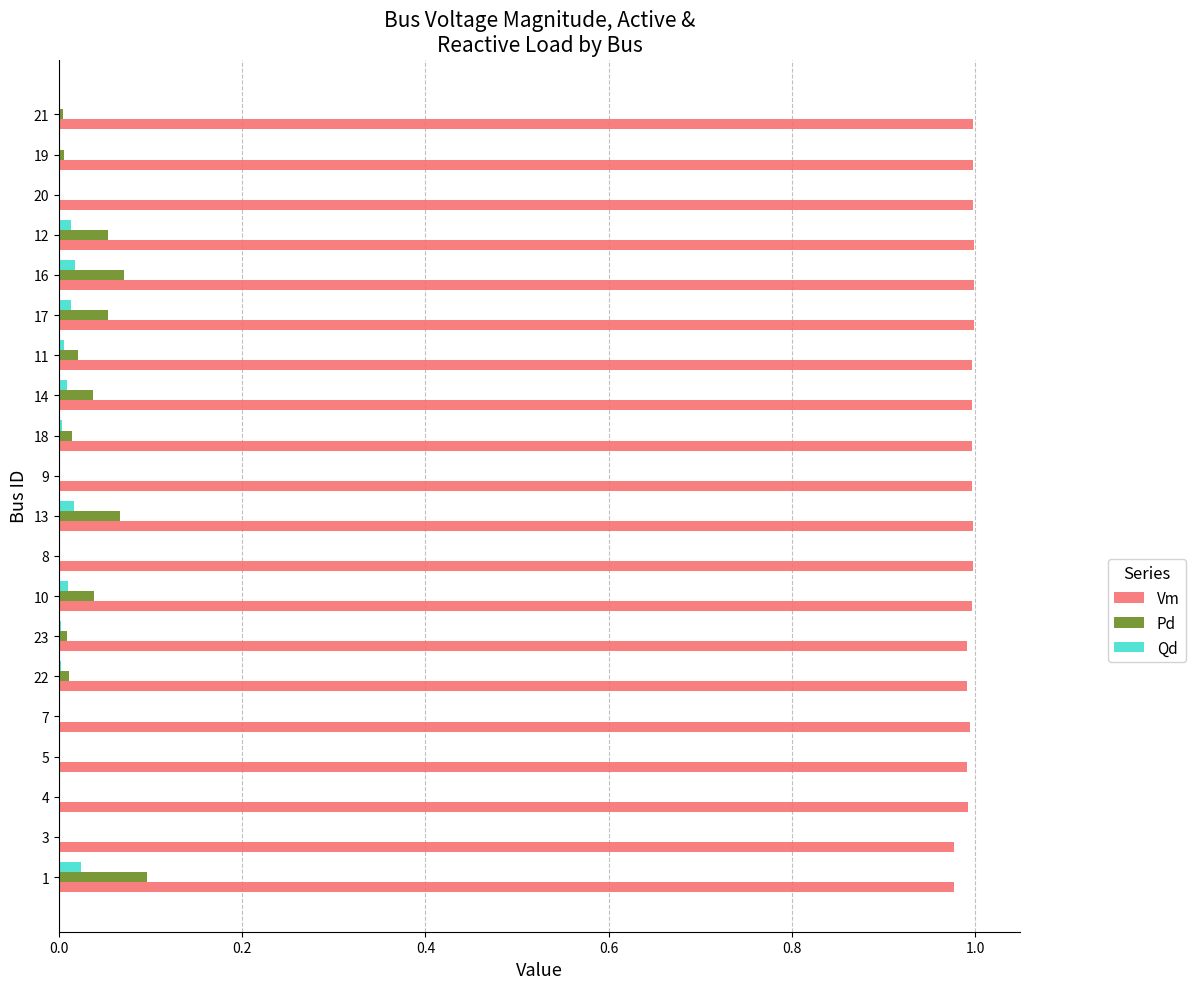

Is the value of Qd at 21 greater than the value of Vm at 23?

No